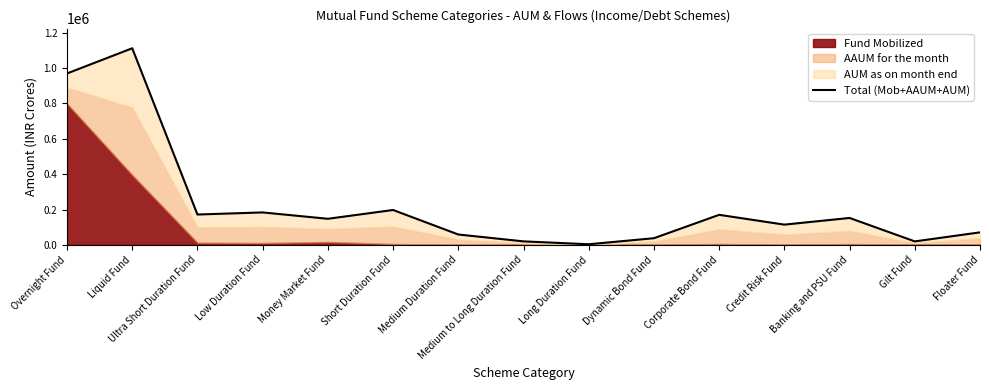

What value does the data have at Corporate Bond Fund?

169893.6